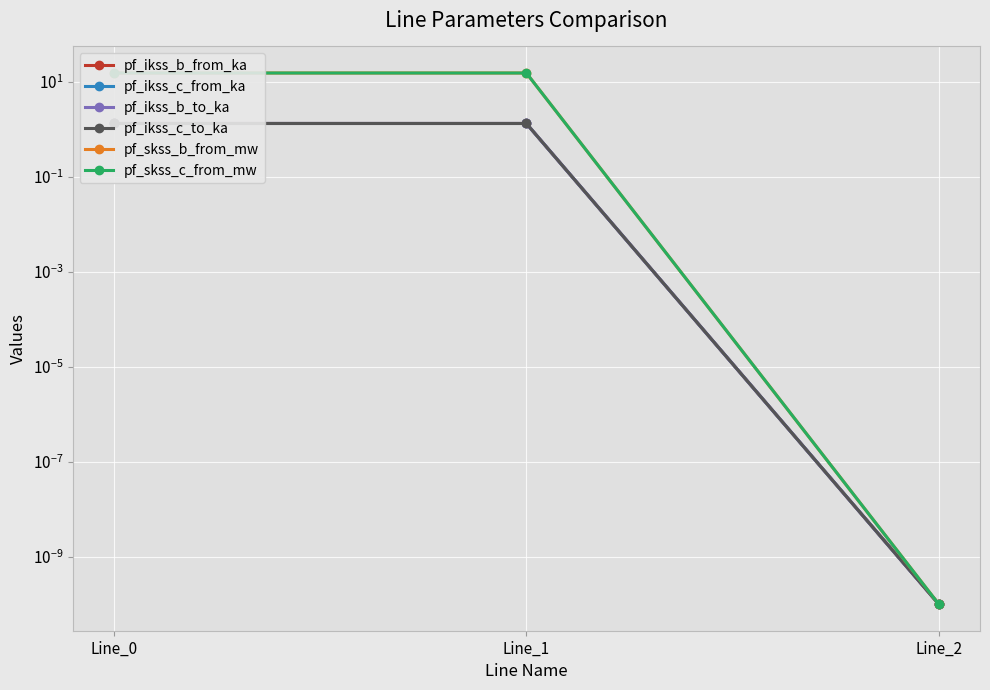

Which series has the largest total across all categories?

pf_skss_b_from_mw